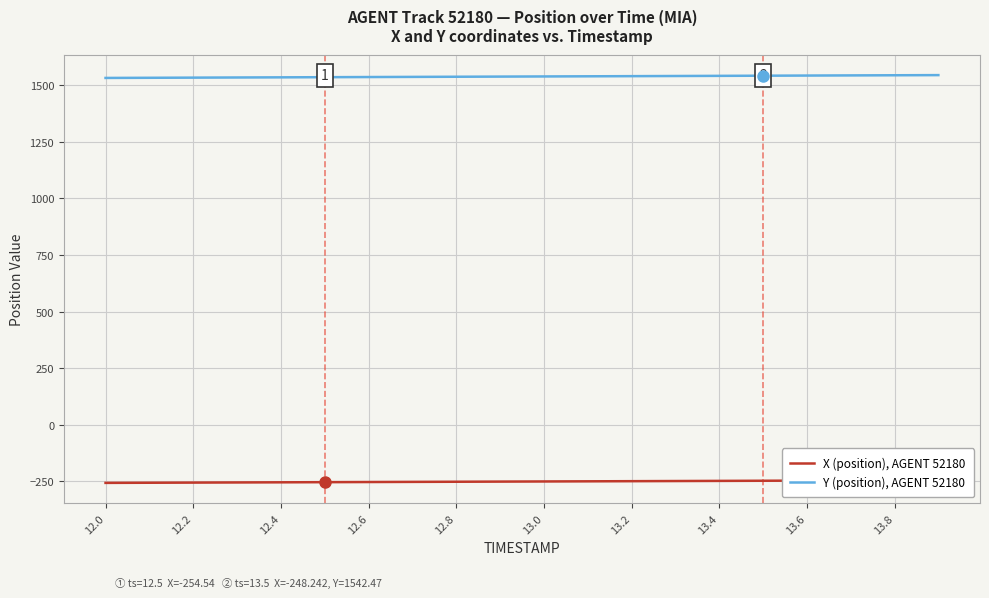

The value of Y (position), AGENT 52180 at 13.2 is 1540.5. True or false?

True